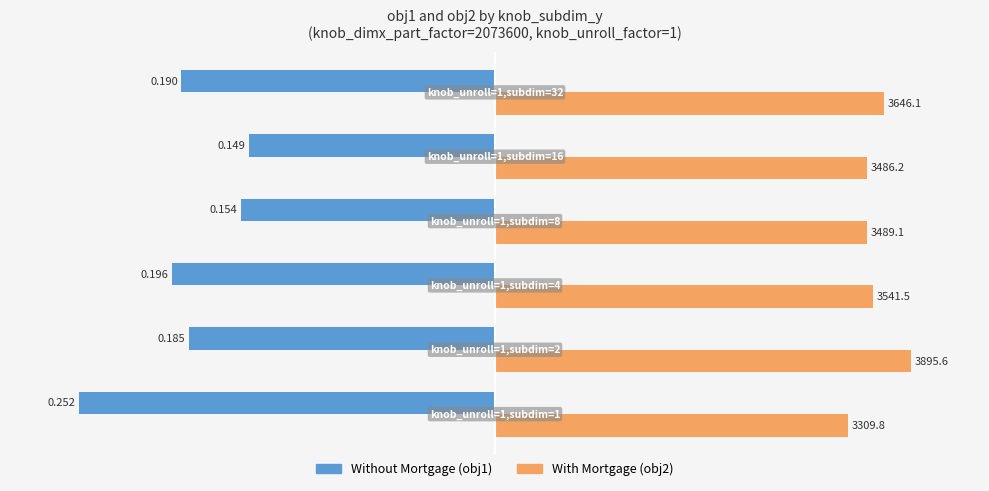

What are all the series names shown in the legend?

Without Mortgage (obj1), With Mortgage (obj2)